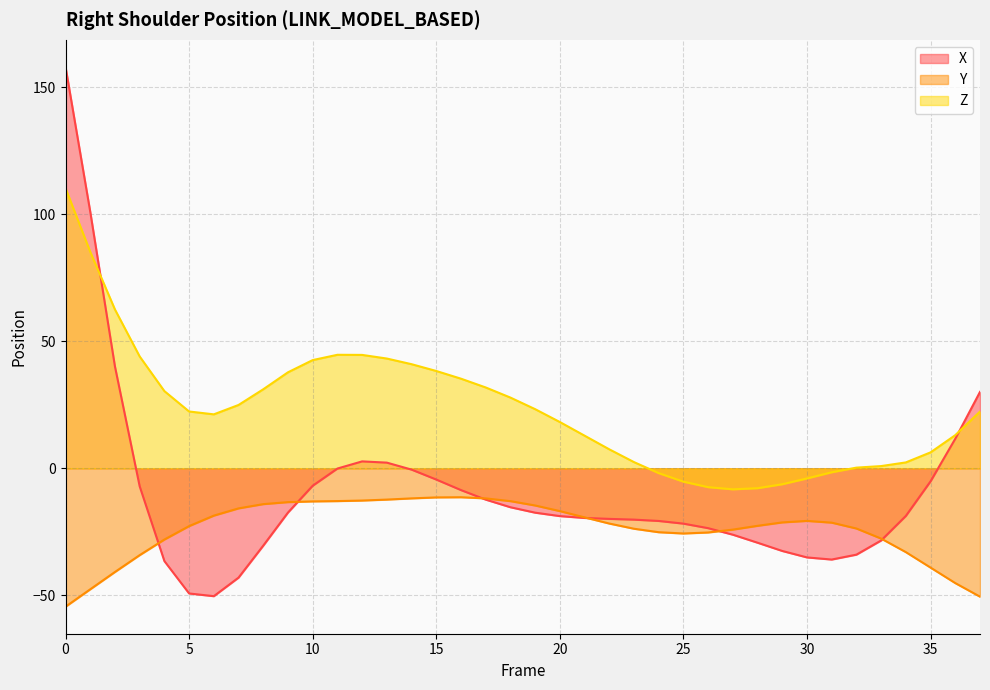

What is the maximum value shown in the chart?

158.0